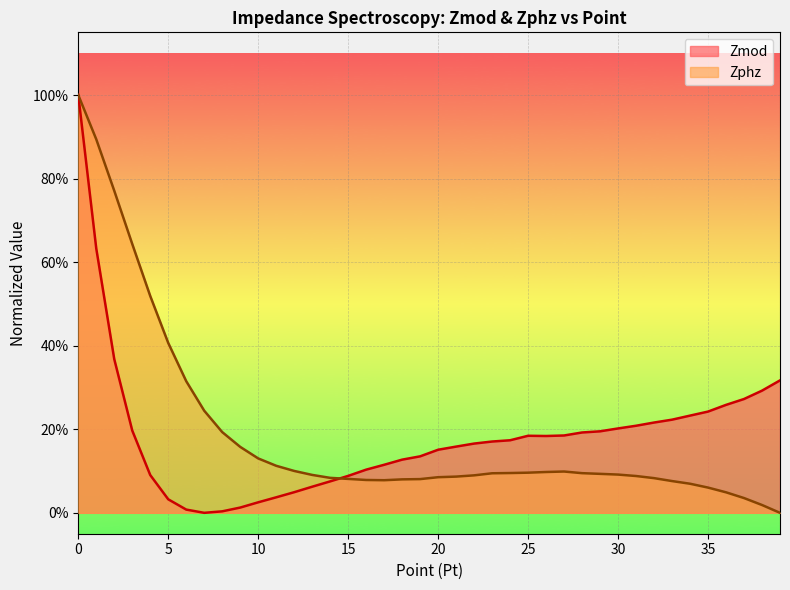

Where do Zmod and Zphz first cross each other?

14 and 15